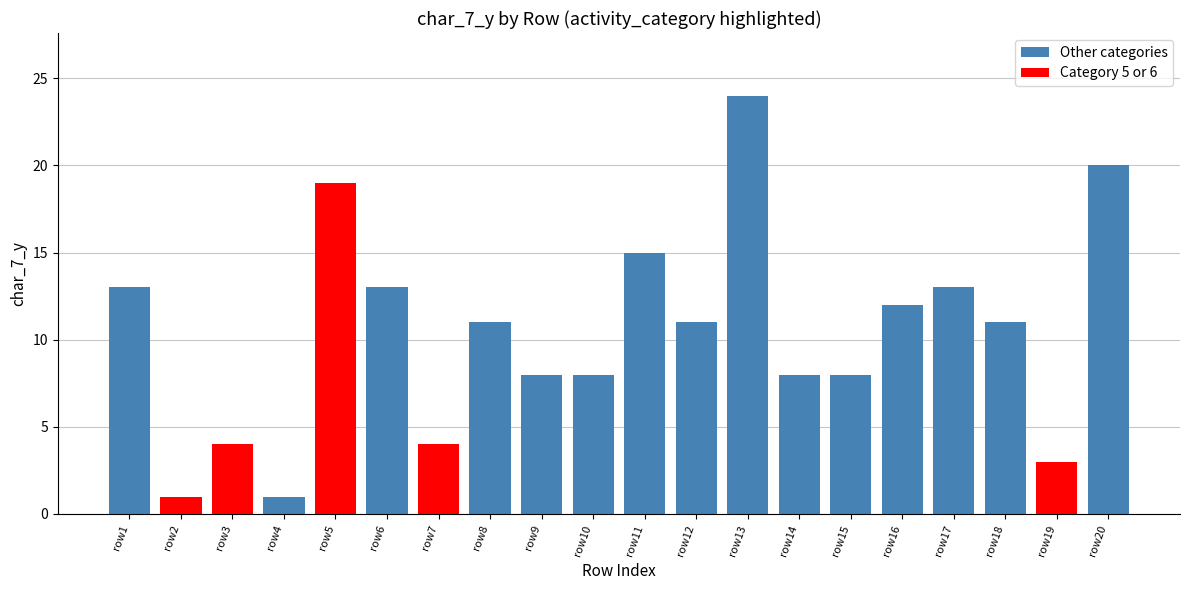

Reading left to right, extract all data points from this chart.

row1=13	row2=1	row3=4	row4=1	row5=19	row6=13	row7=4	row8=11	row9=8	row10=8	row11=15	row12=11	row13=24	row14=8	row15=8	row16=12	row17=13	row18=11	row19=3	row20=20